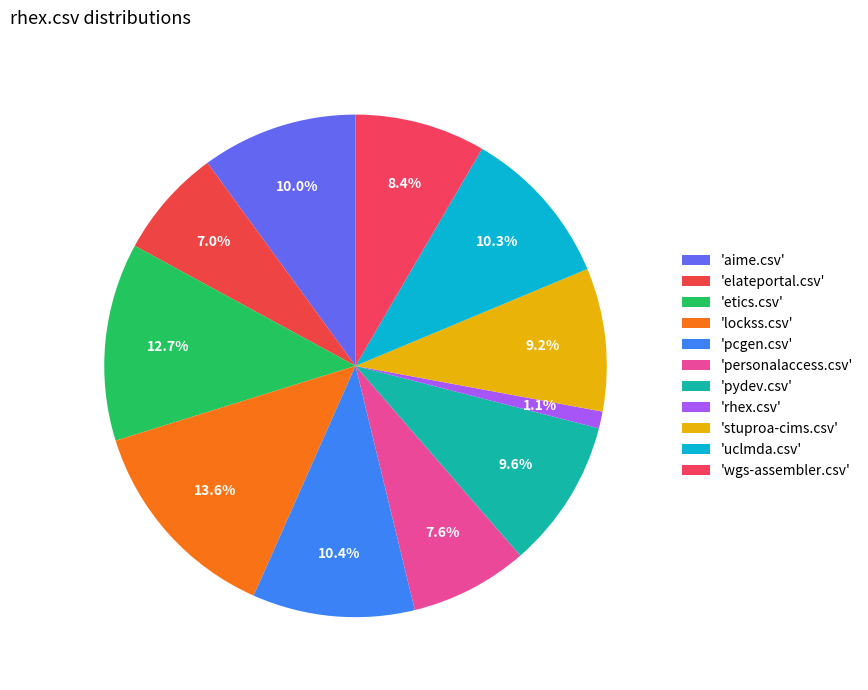

Is there any slice that represents more than half of the pie?

No